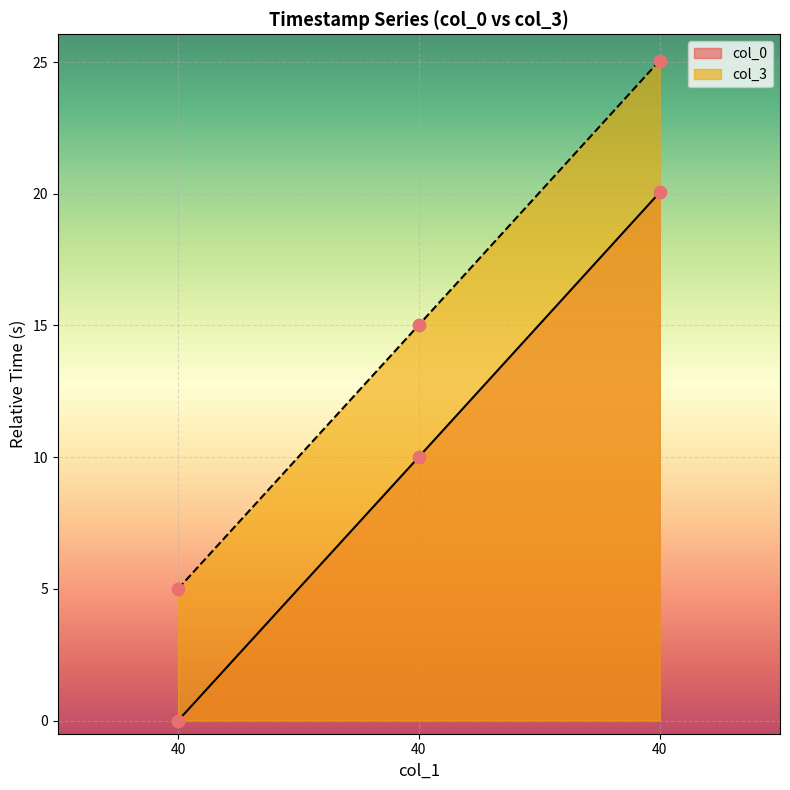

Which series has the largest total across all categories?

col_3